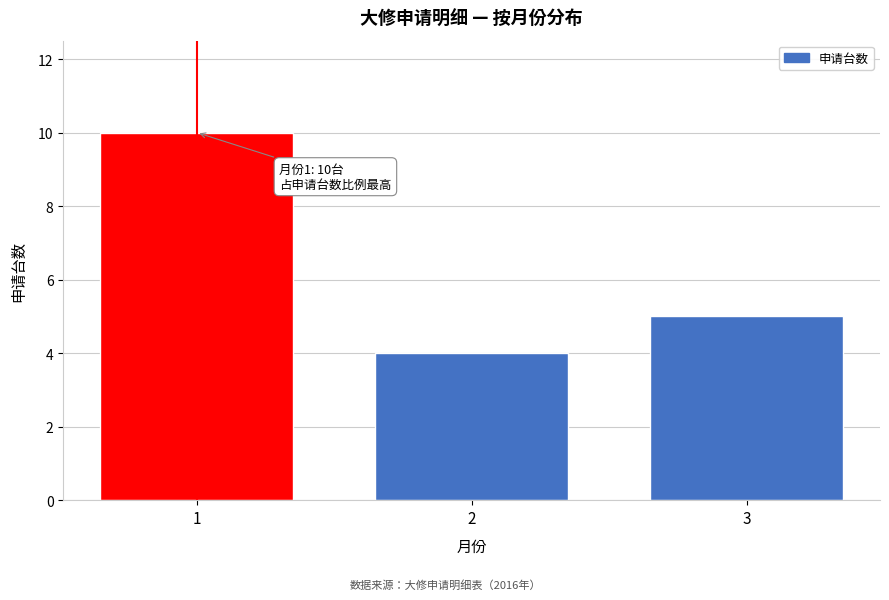

Reading left to right, what are all the values shown in this chart?

10	4	5